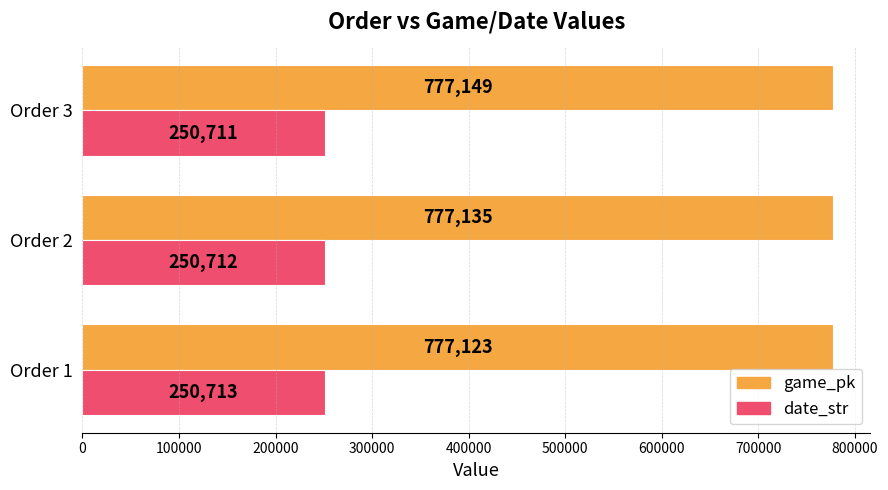

At how many categories does at least one series exceed 755519?

3